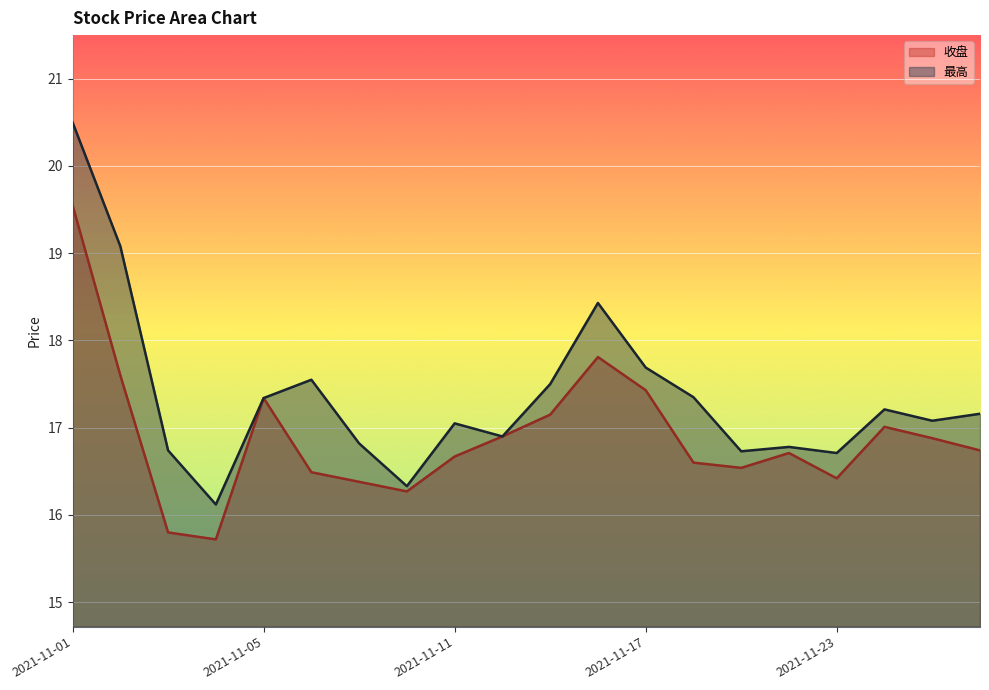

True or false: 最高 and 收盘 cross at least once.

False